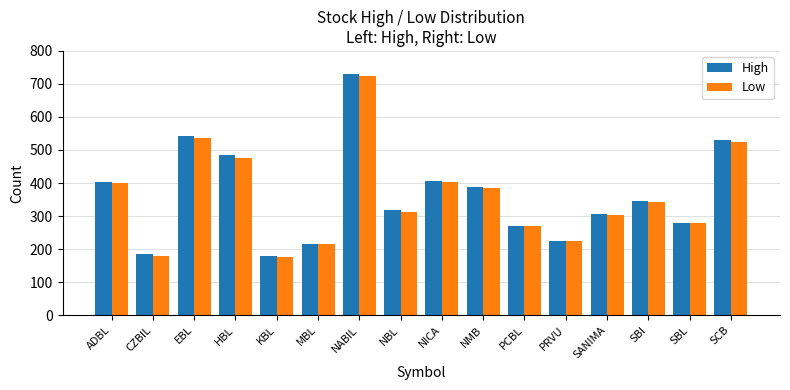

The Low series shows 401 at ADBL. True or false?

True